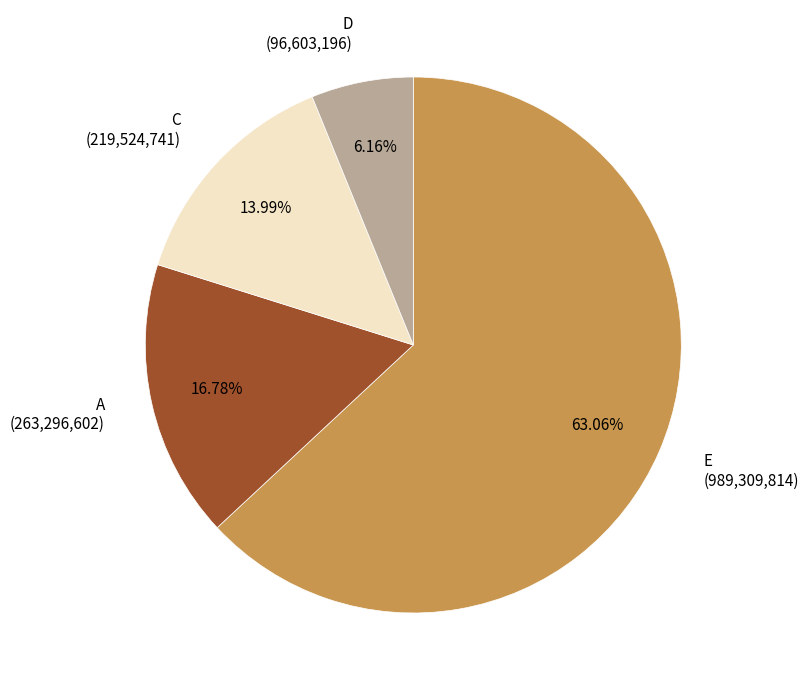

Which slice is the smallest?

D